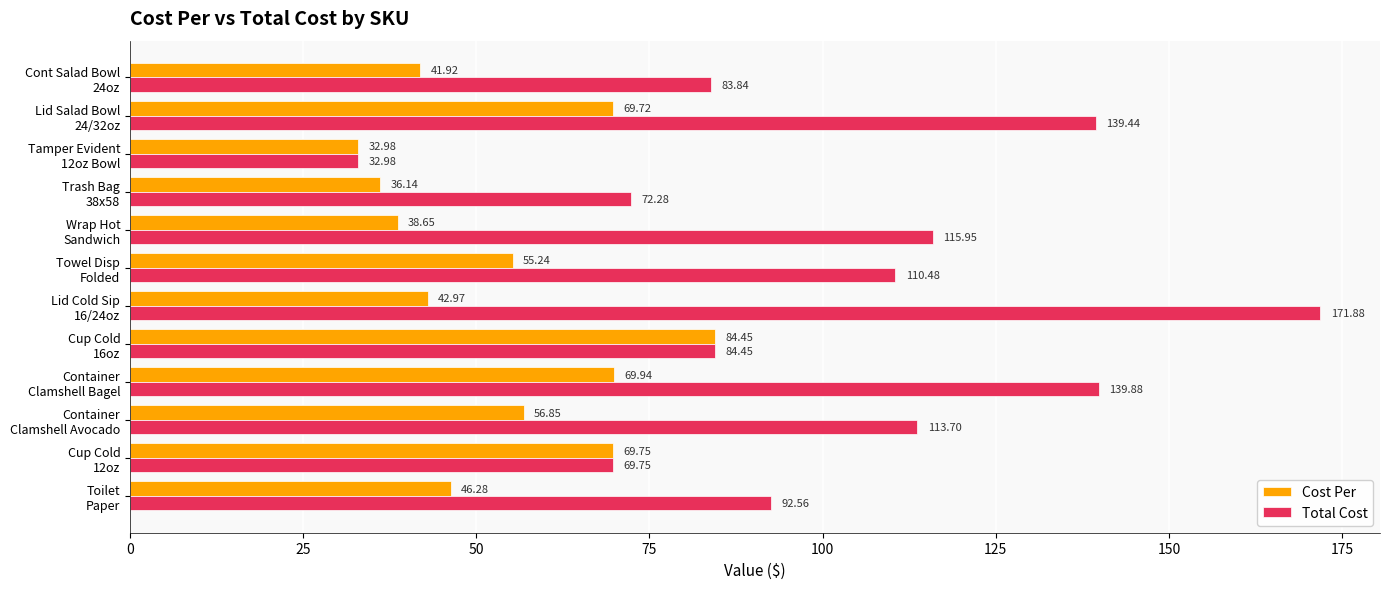

Which series has the largest range (max minus min)?

Total Cost